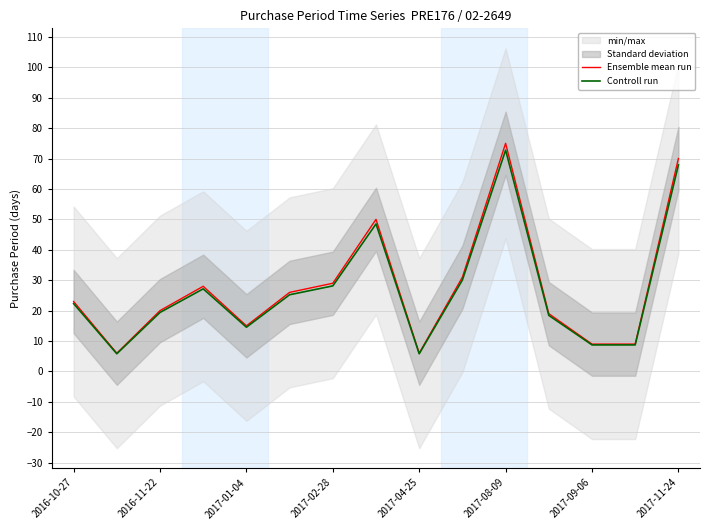

What is the average value of the Ensemble mean run series?

27.7